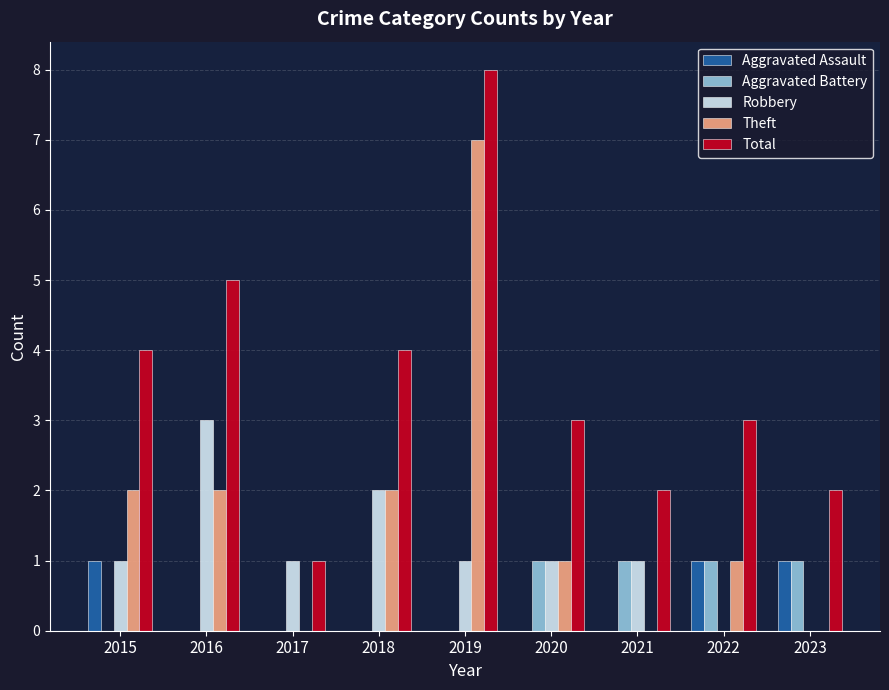

Which series has the largest total across all categories?

Total